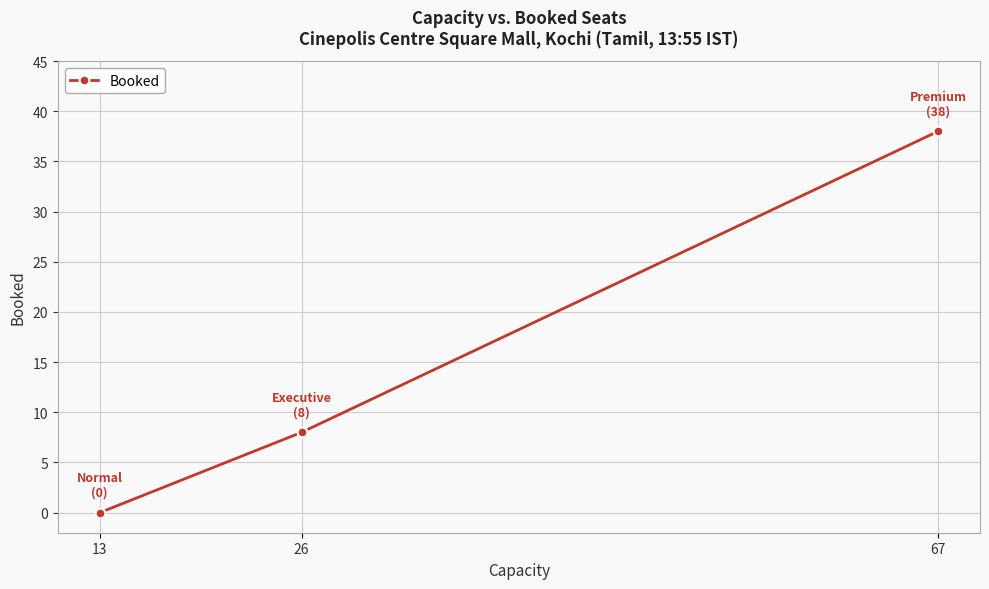

Does the chart have visible grid lines?

Yes